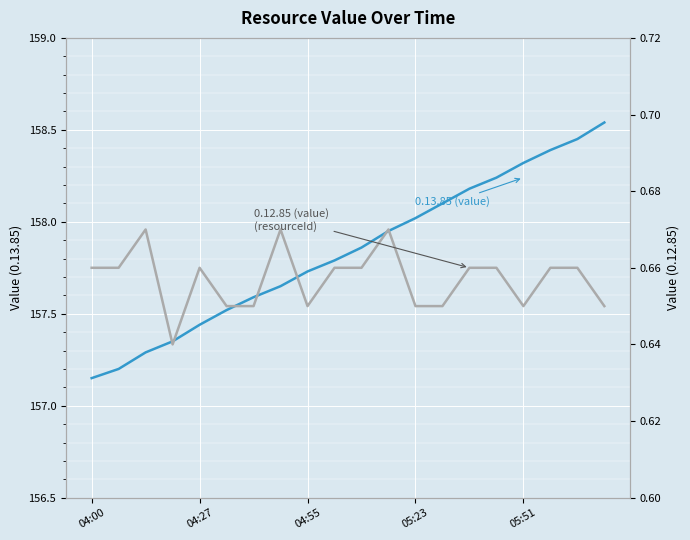

List the series in order of their peak value, highest first.

0.13.85 (value), 0.12.85 (value)